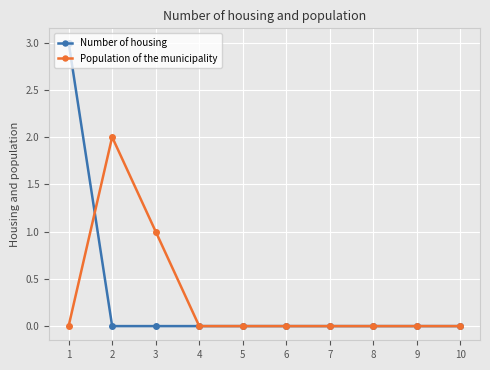

At 3, list the series in order from largest to smallest.

Population of the municipality, Number of housing